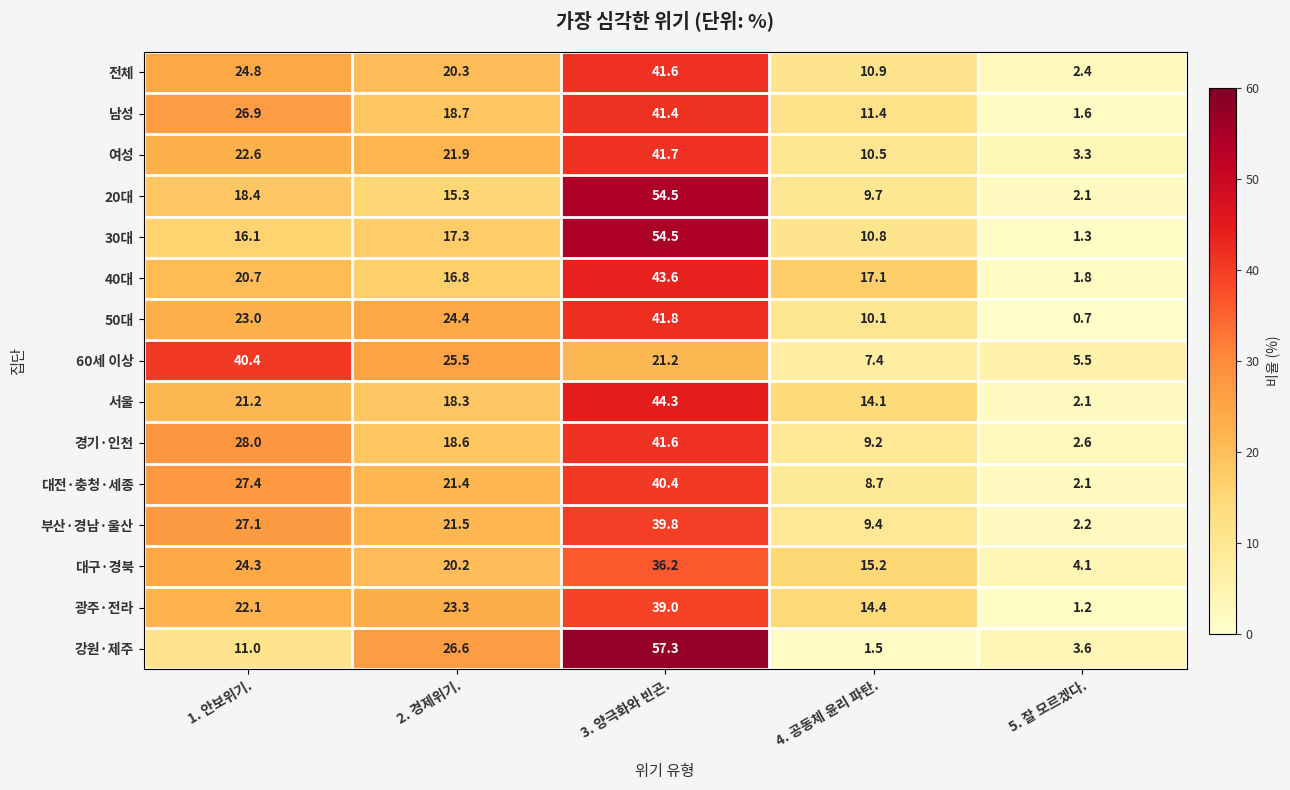

What is the difference between the maximum and minimum values in the 20대 series?

52.4